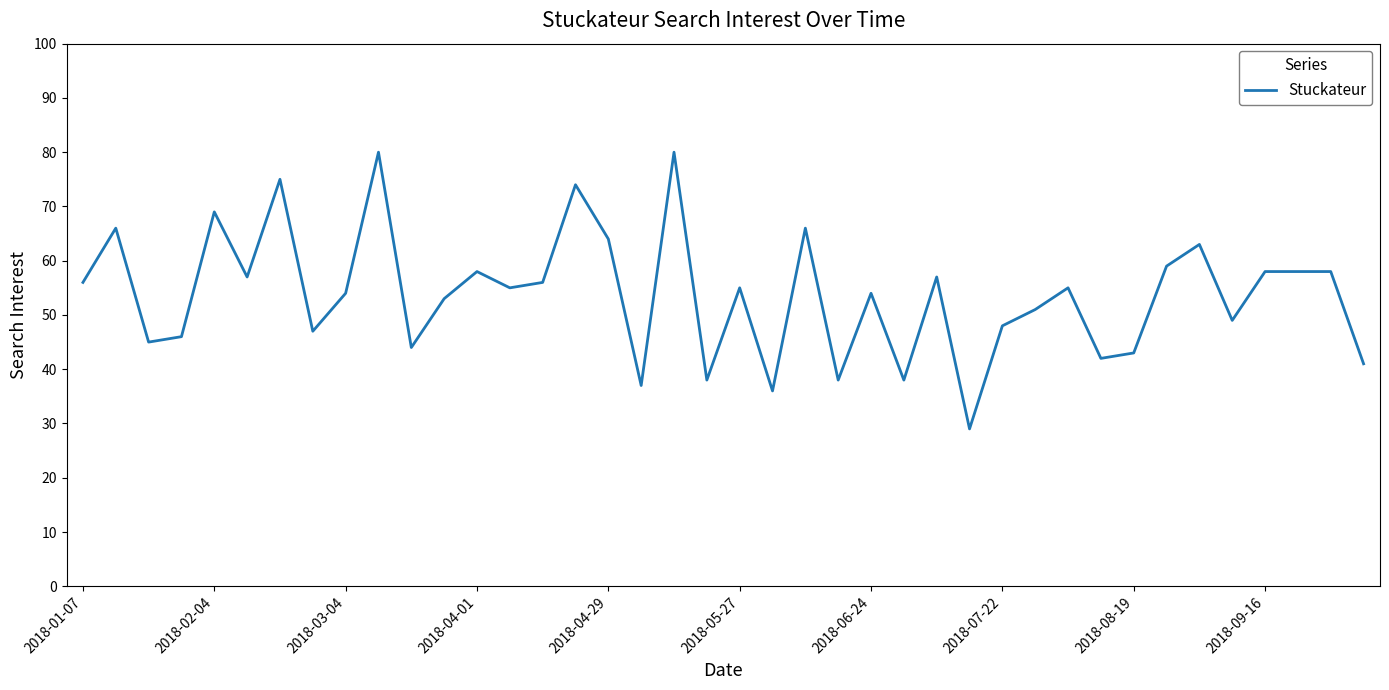

What is the smallest value displayed?

29